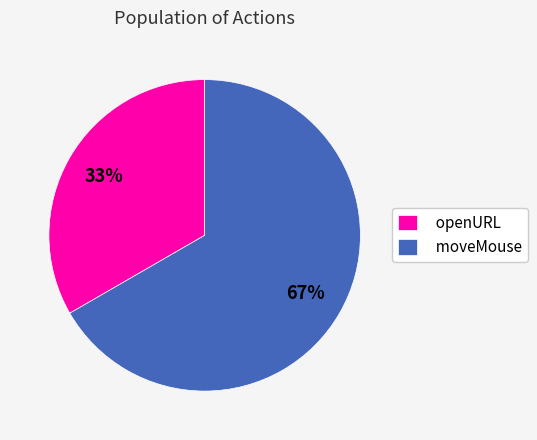

What is the majority slice?

moveMouse